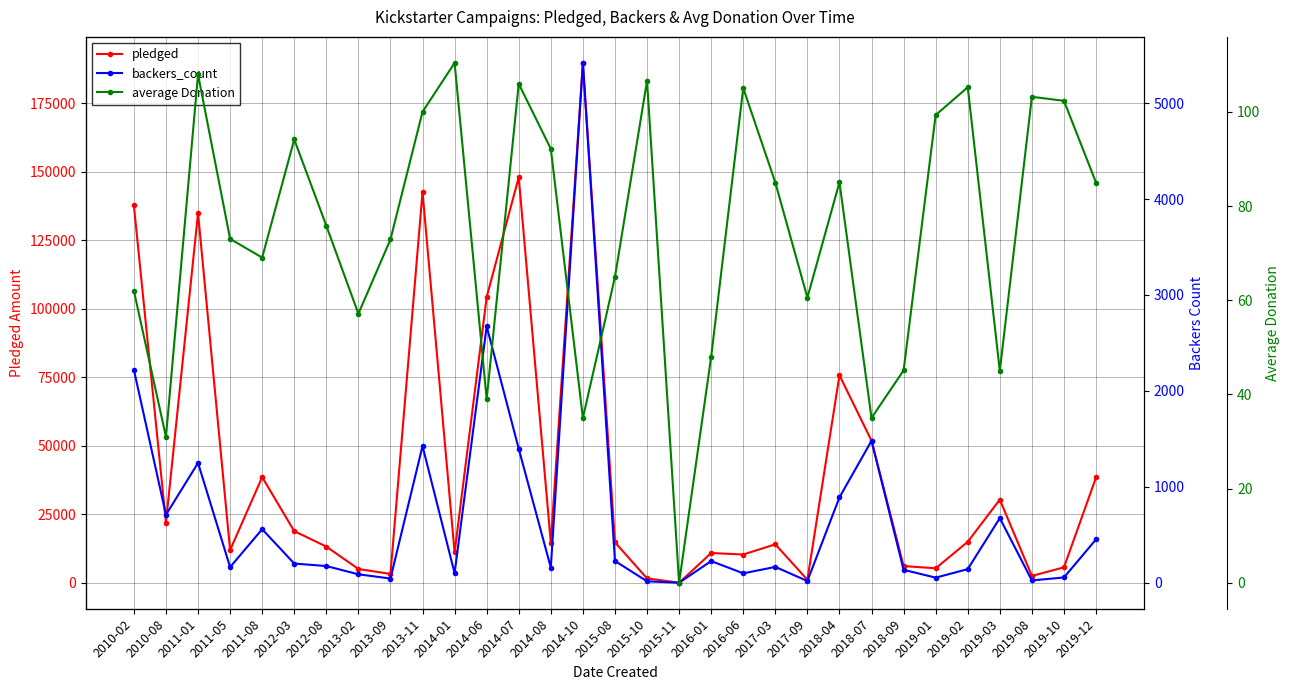

Between 2016-01 and 2016-06, which is larger?

2016-01